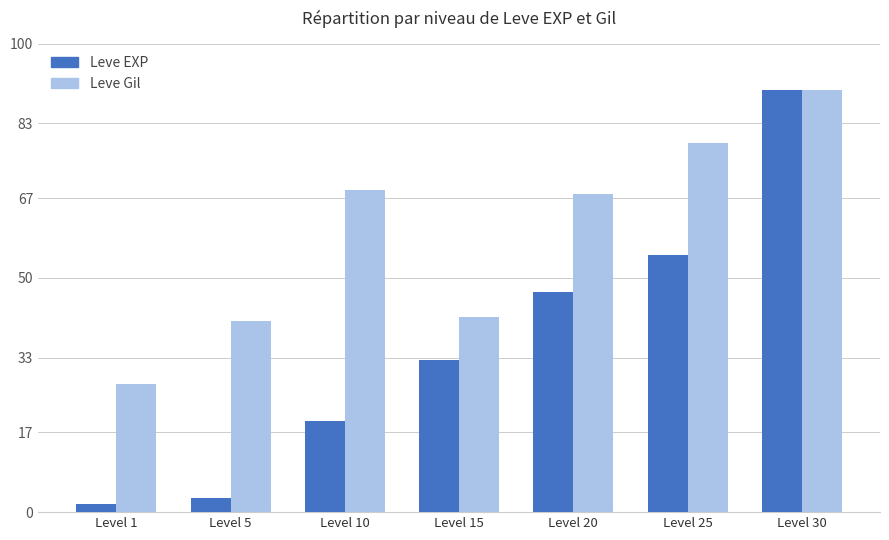

What is the difference between the maximum and minimum values in the Leve EXP series?

88.3